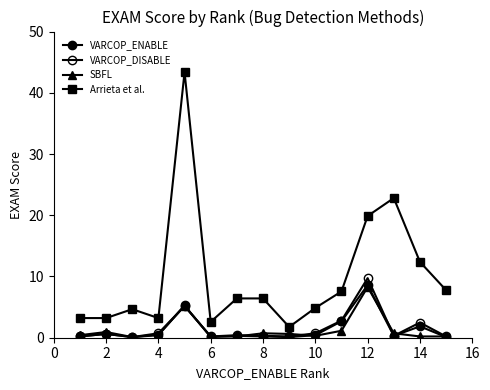

How many data points in Arrieta et al. are less than 6?

7